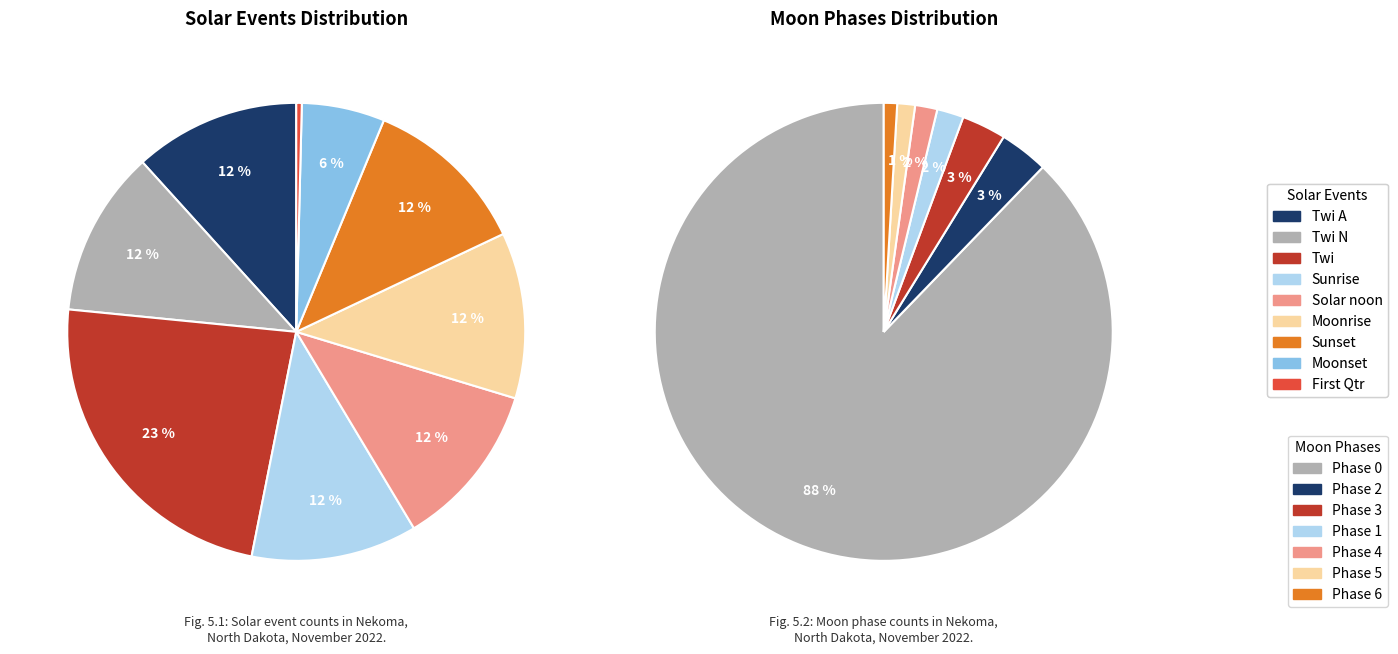

Is 34 the majority of the pie?

No